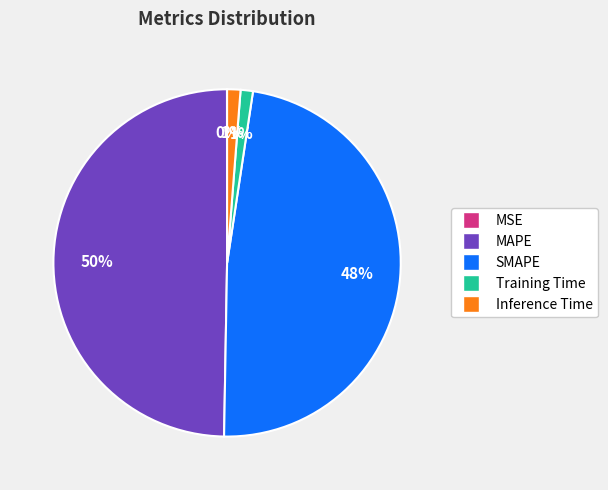

What is the largest slice in the pie chart?

MAPE